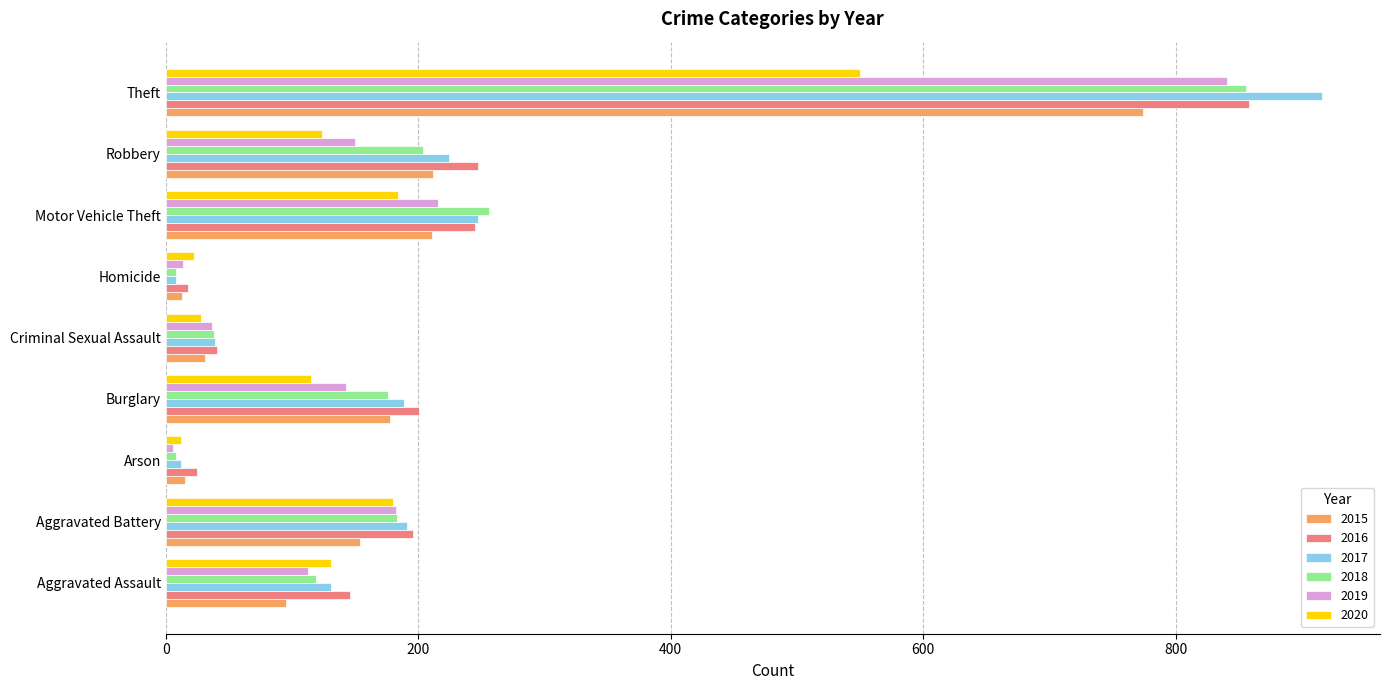

The 2016 series shows 41 at Criminal Sexual Assault. True or false?

True